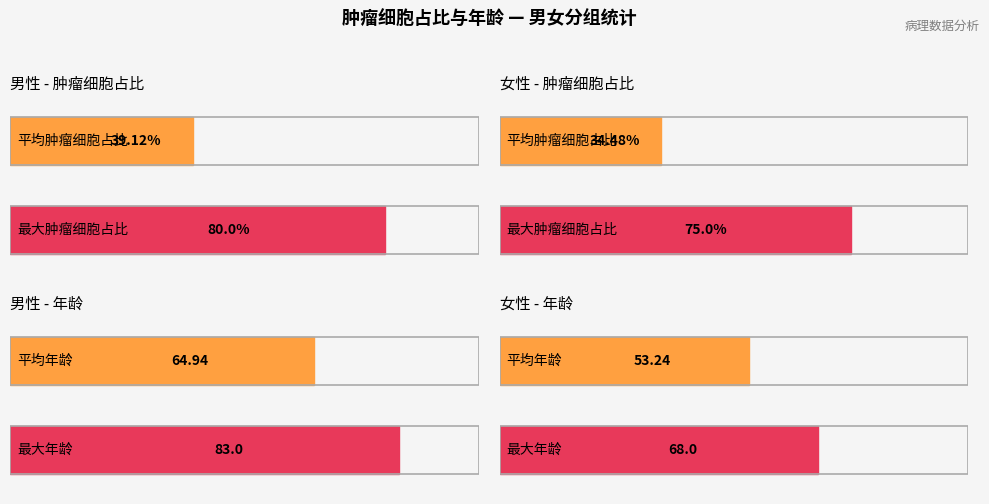

What is the label of the 2nd bar from the right?

男